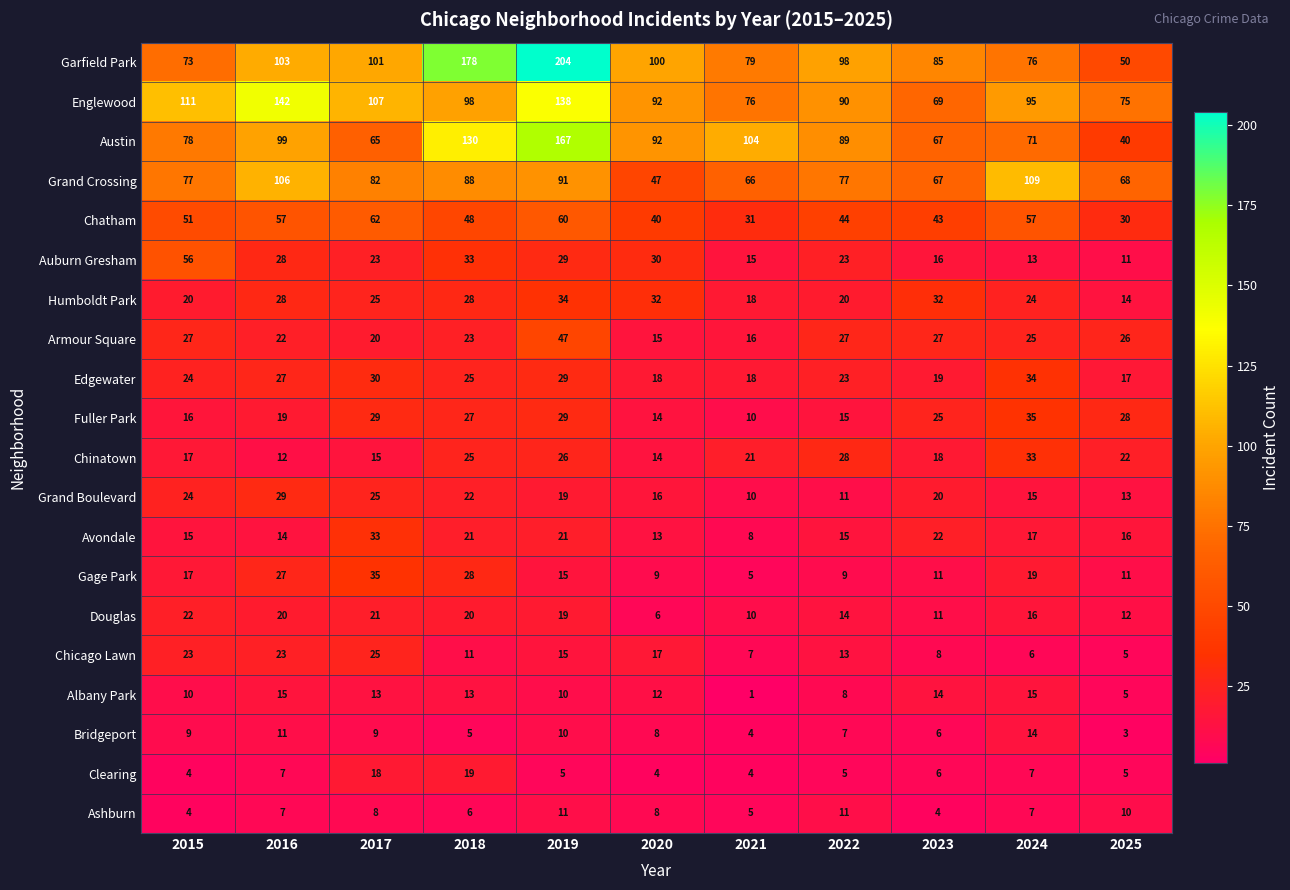

What is the sum of all Albany Park values?

116